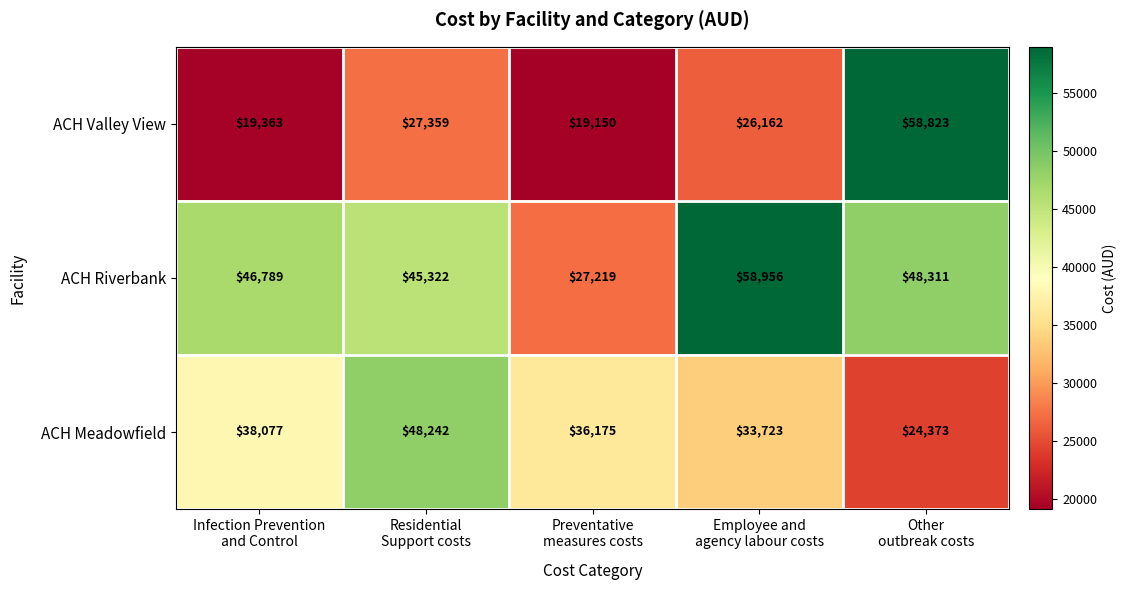

What is the difference between the highest and lowest values at Residential
Support costs?

20883